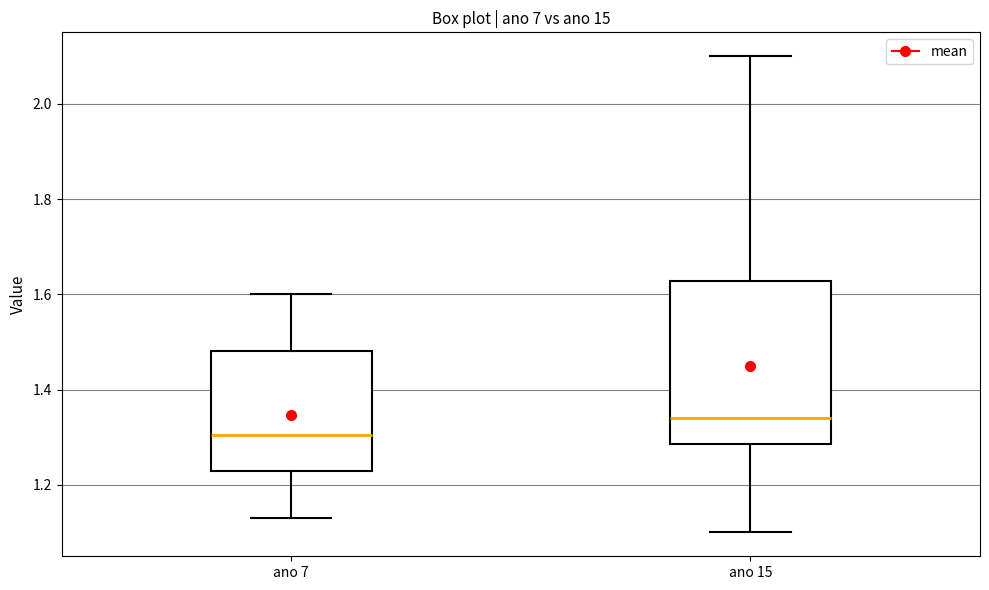

Where is the lower edge of the box for ano 7 on the y-axis? The values are not printed on the chart, so give them approximately, as read against the axis.

1.24